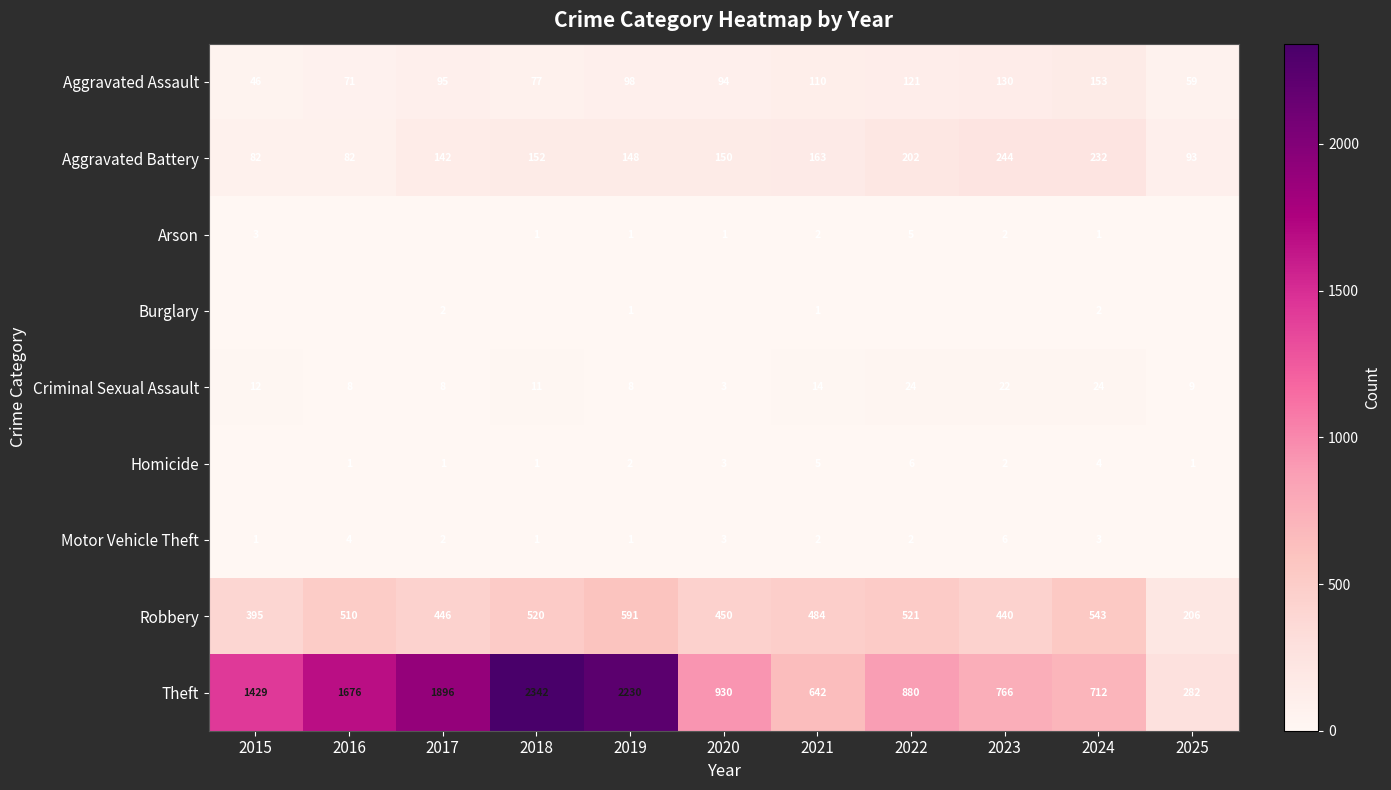

What is the sum of the Theft values at 2019 and 2025?

2512